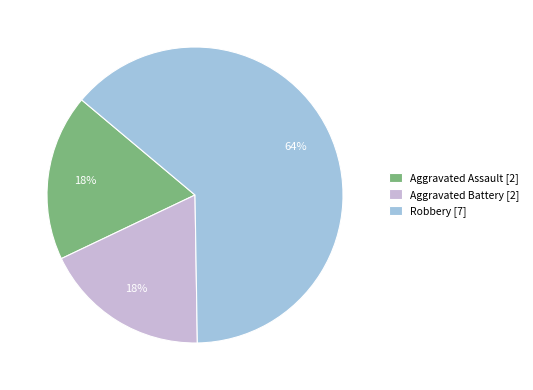

Do Aggravated Battery [2] and Aggravated Assault [2] together represent more than half of the pie?

No